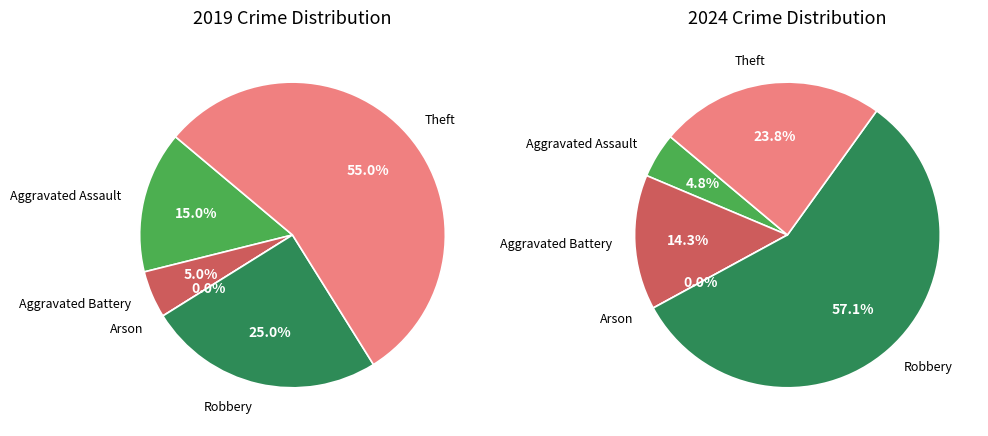

Is it true that values_2024 is 5% of the pie?

True